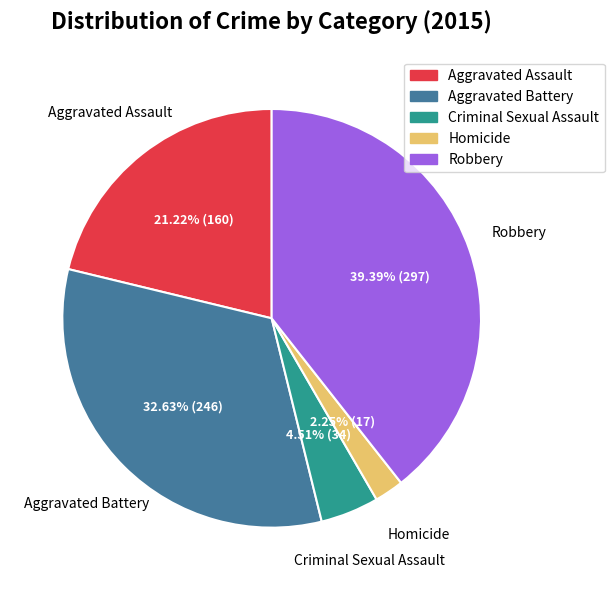

To the nearest percent, what is the average slice percentage?

20%